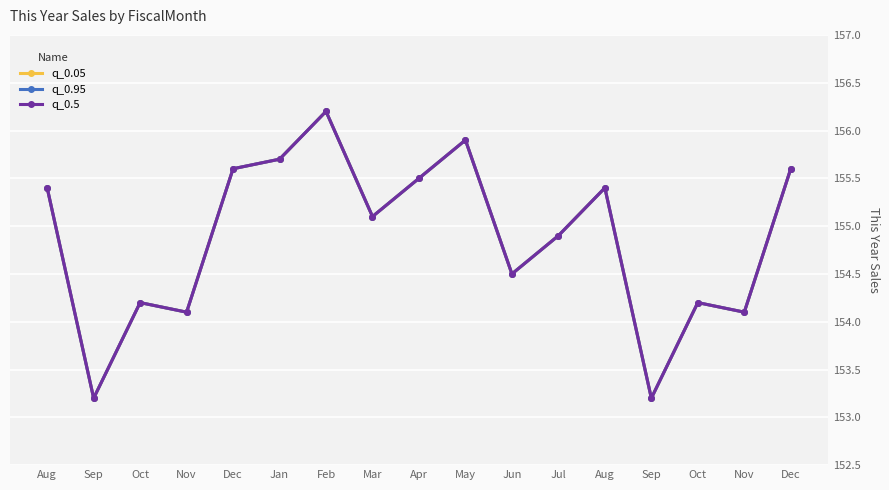

What is the value of the q_0.05 point at the 9th from the left?

155.5